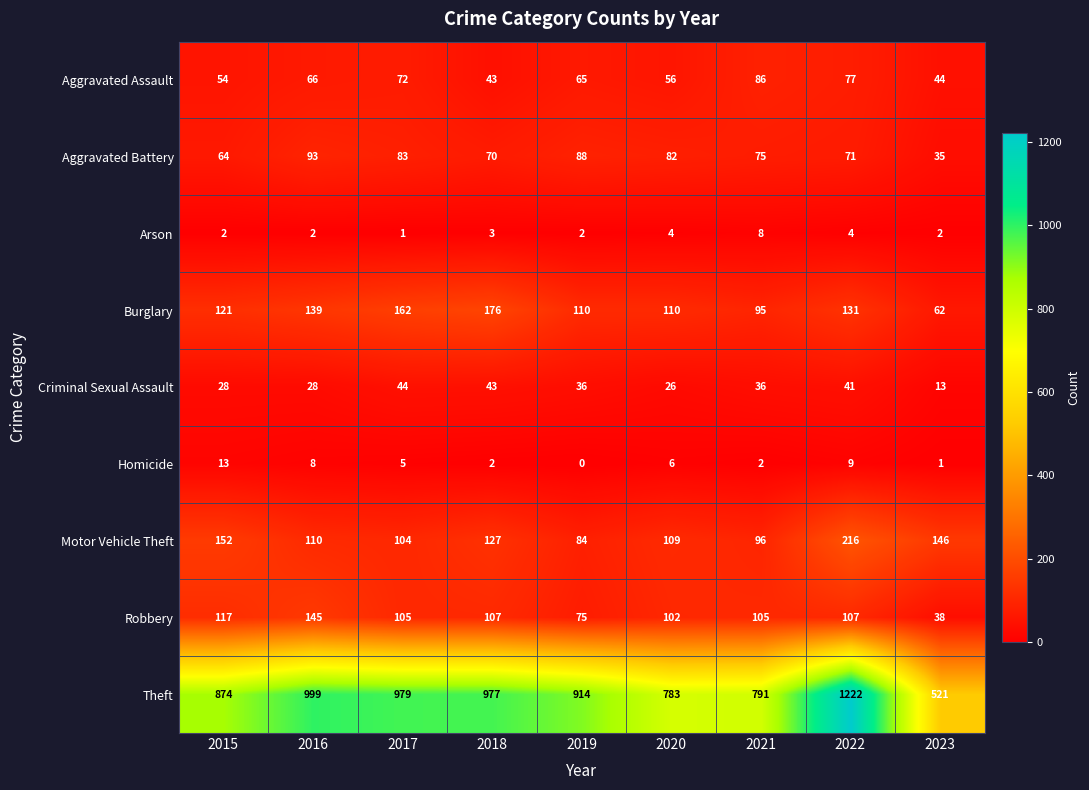

Count the number of categories in the chart.

9